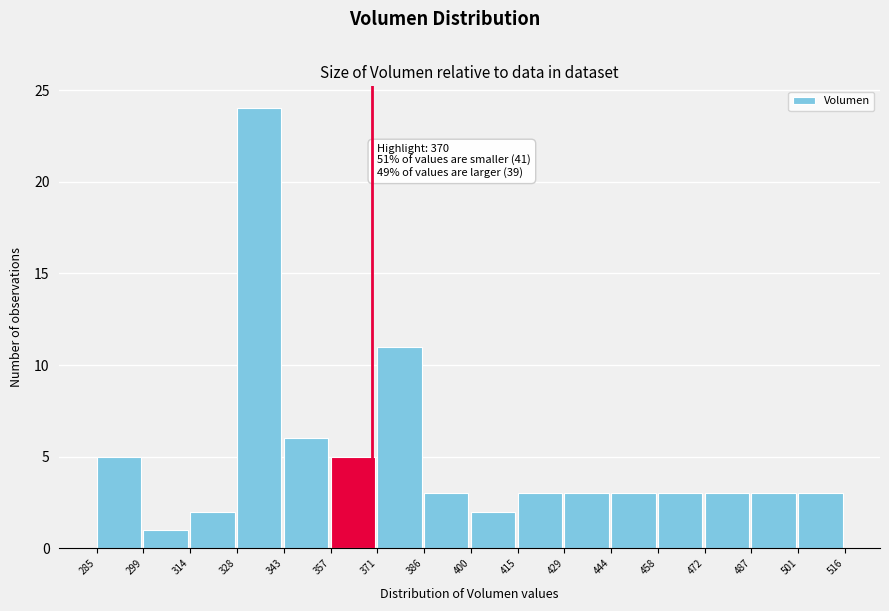

Over which range of the x-axis is the bar tallest?

328 to 343